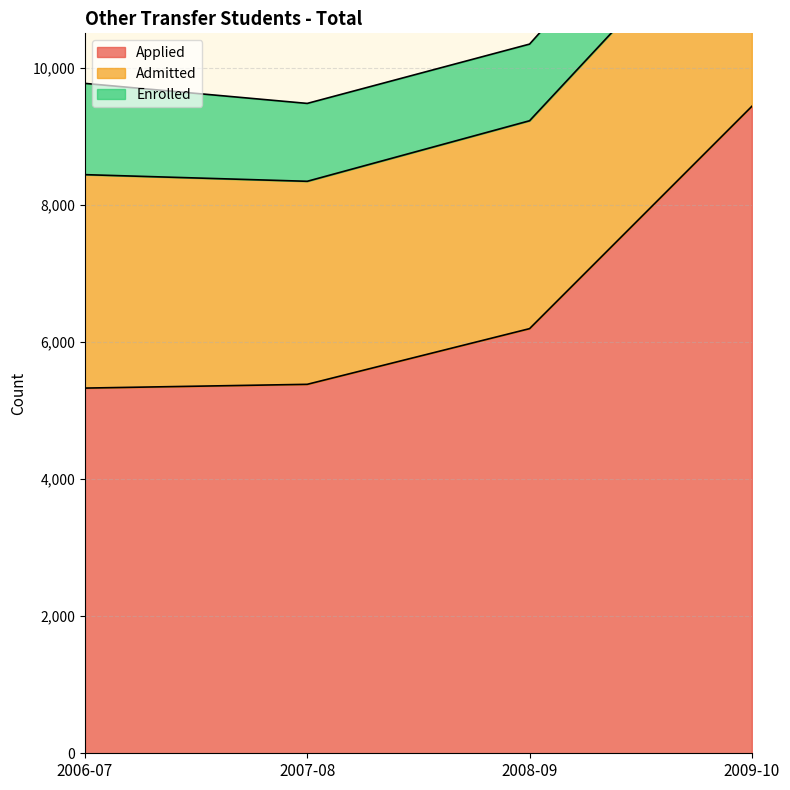

Between 2008-09 and 2006-07, which is larger?

2008-09